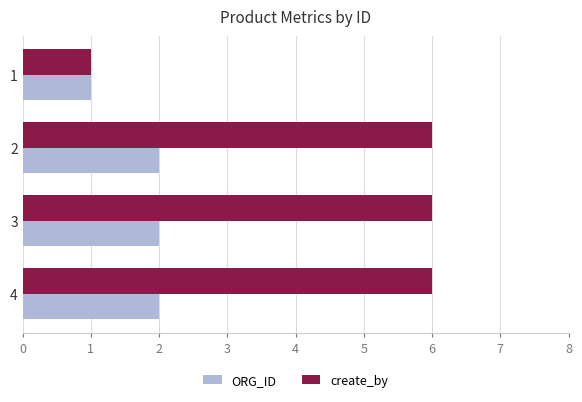

What is the total value across all series at 2?

8